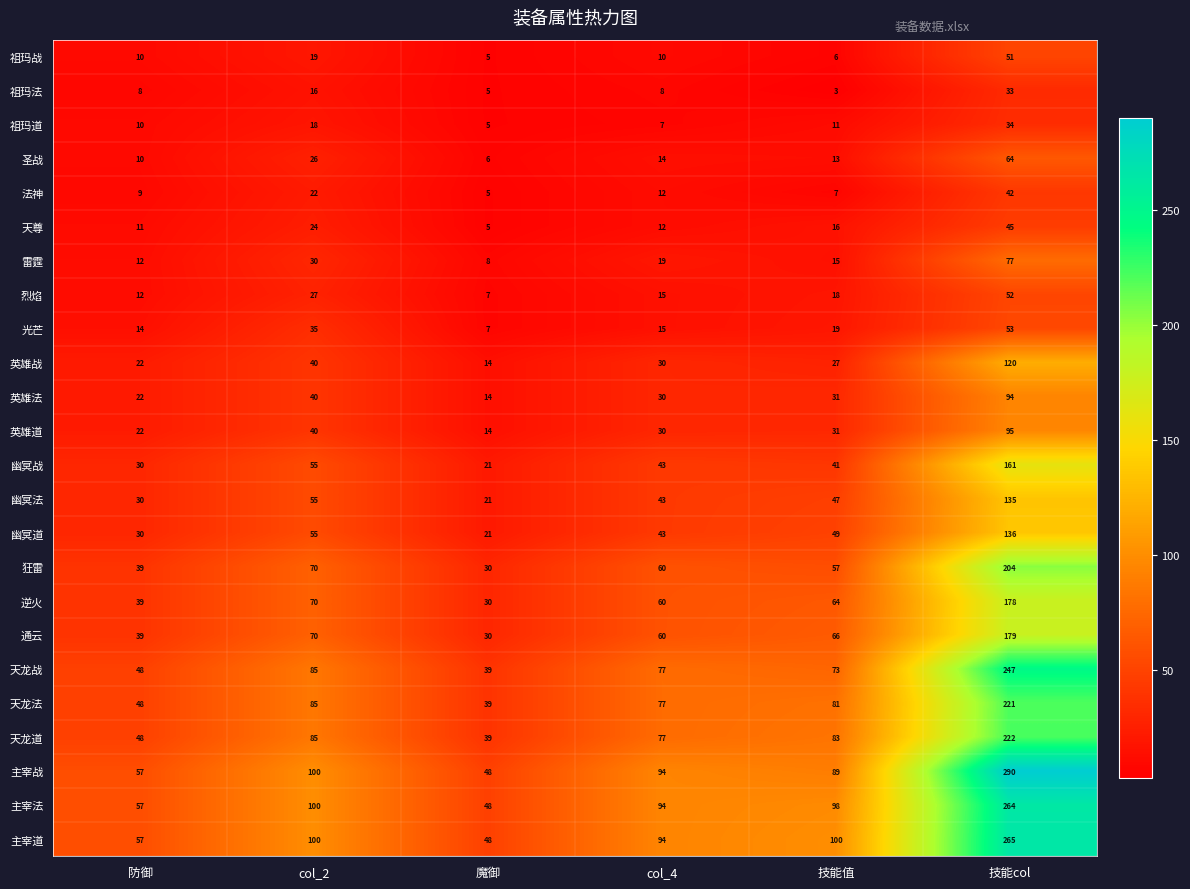

What is the minimum value for 光芒?

7